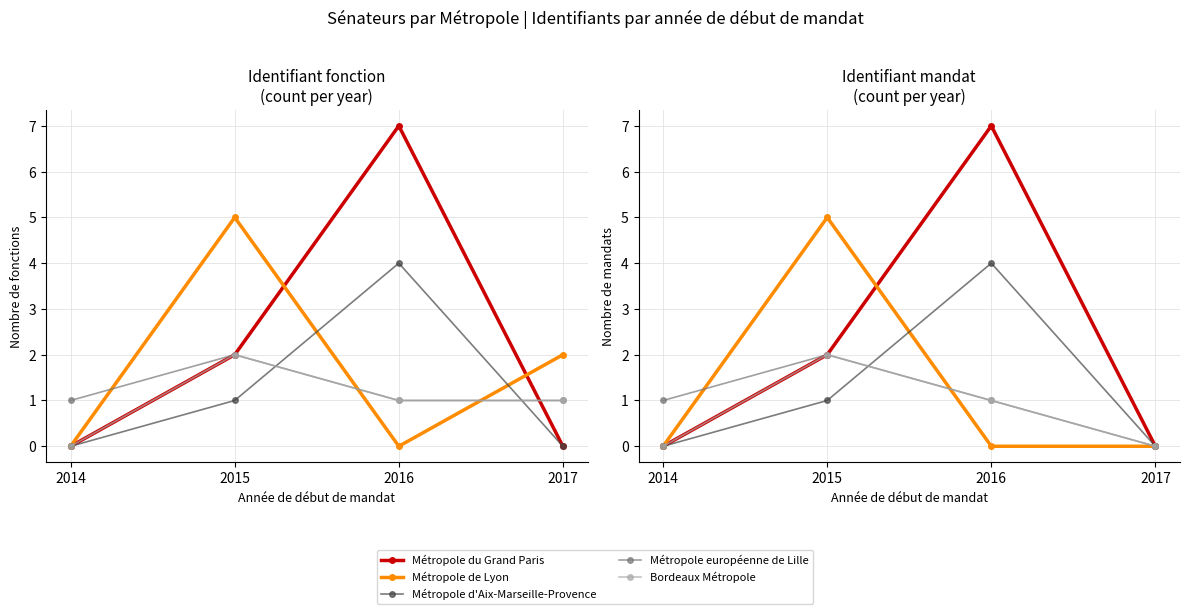

Count the Métropole du Grand Paris values in the range 0 to 7.

4